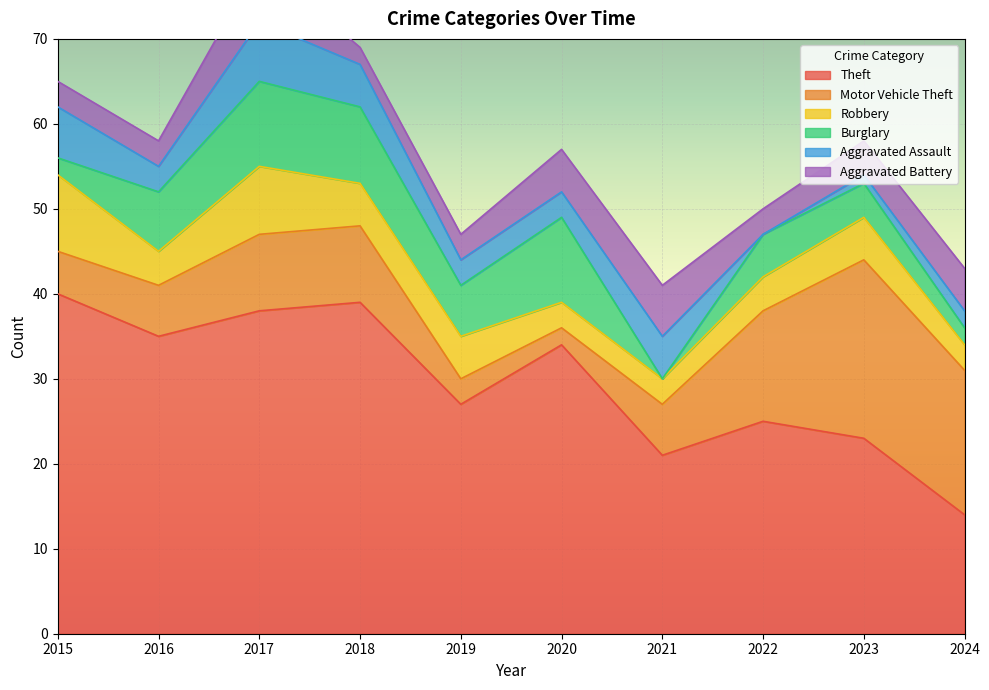

Is the value of Aggravated Battery at 2017 greater than the value of Burglary at 2021?

Yes